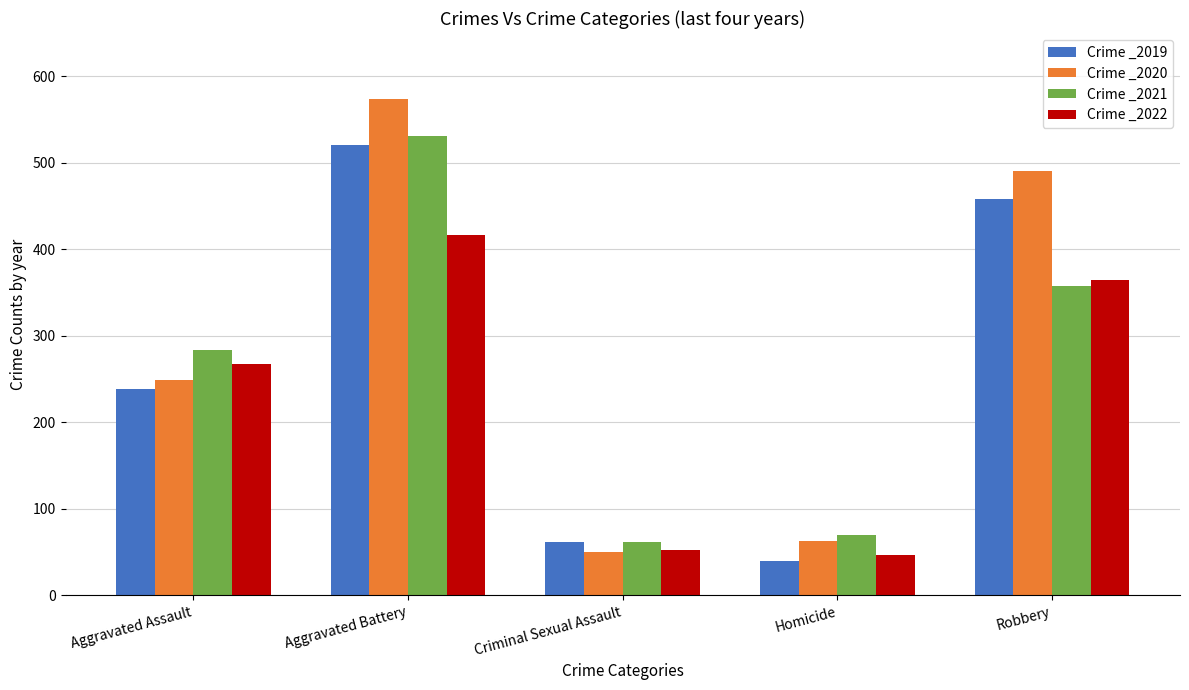

What is the difference between the highest and lowest values at Aggravated Battery?

157